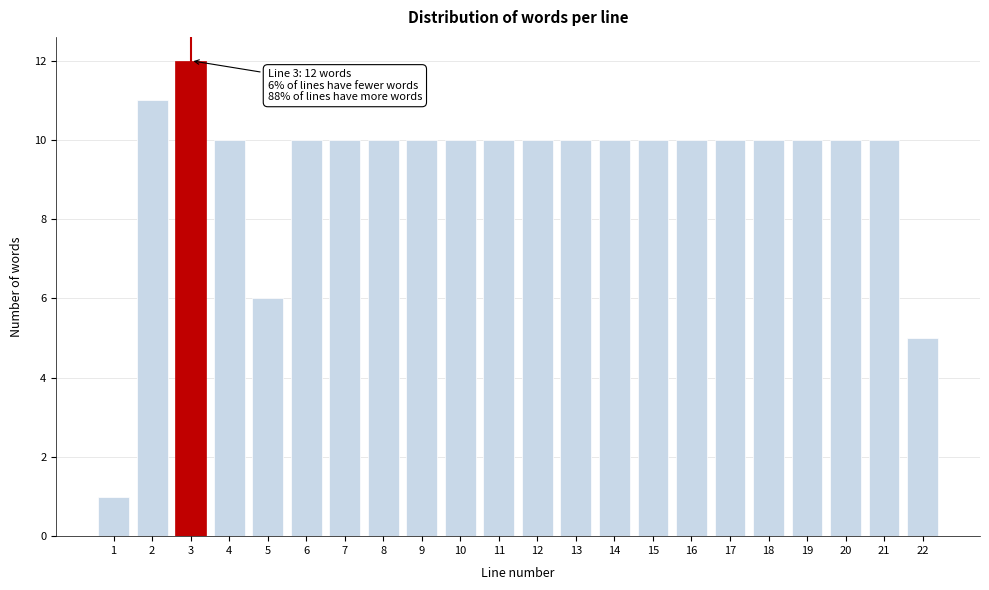

Reading right to left, extract all data points from this chart.

22=5	21=10	20=10	19=10	18=10	17=10	16=10	15=10	14=10	13=10	12=10	11=10	10=10	9=10	8=10	7=10	6=10	5=6	4=10	3=12	2=11	1=1